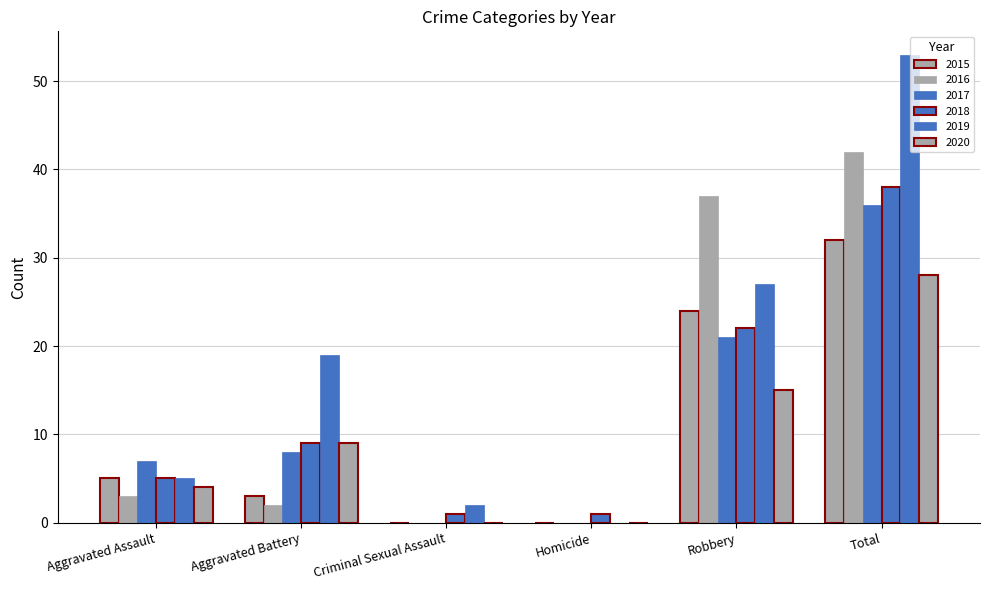

Count the number of categories in the chart.

6